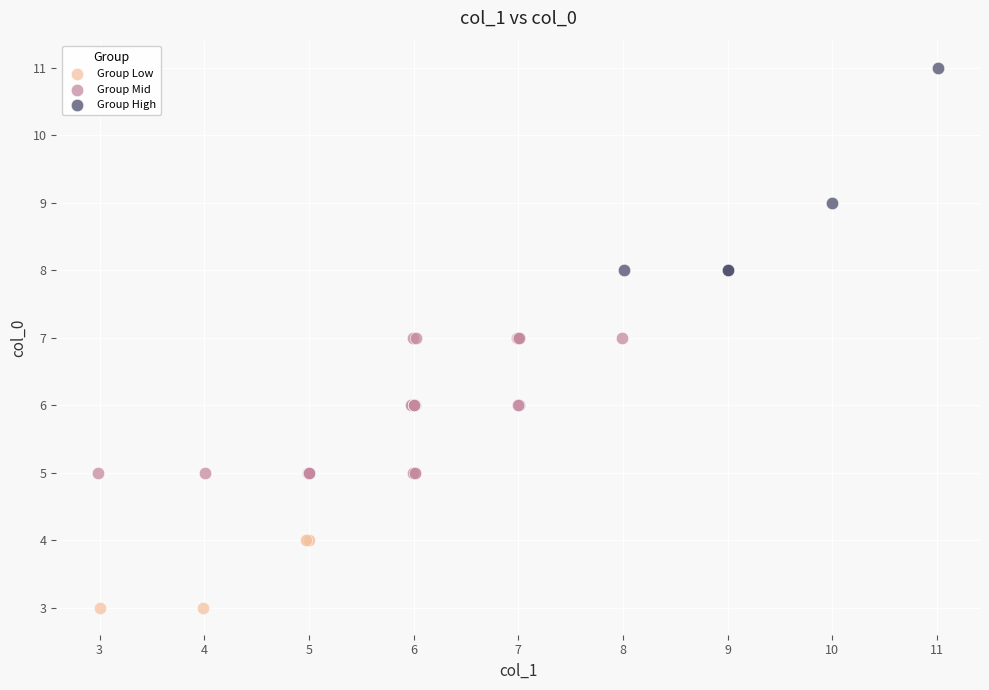

Which series has the largest Y range (max minus min)?

Group High